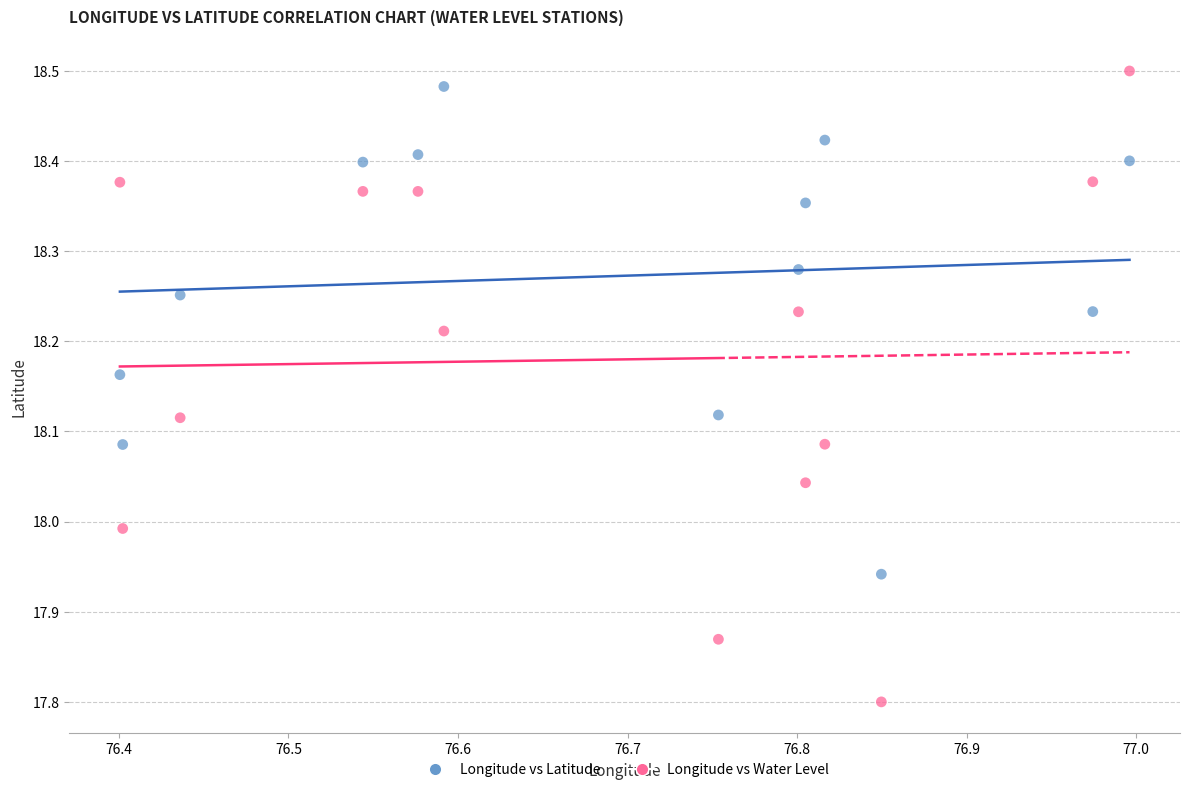

Across all data points, what is the range of X values (max minus min)?

0.6